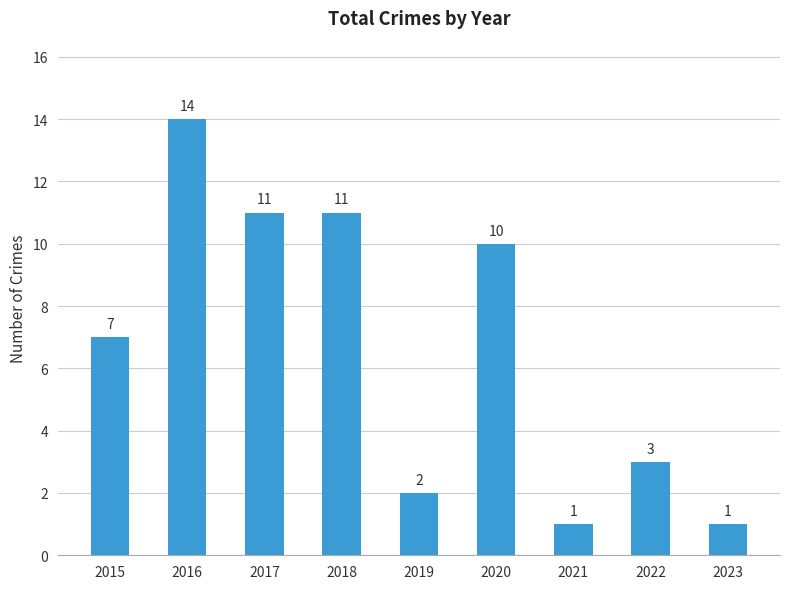

Reading left to right, transcribe all the data shown in this chart.

7	14	11	11	2	10	1	3	1